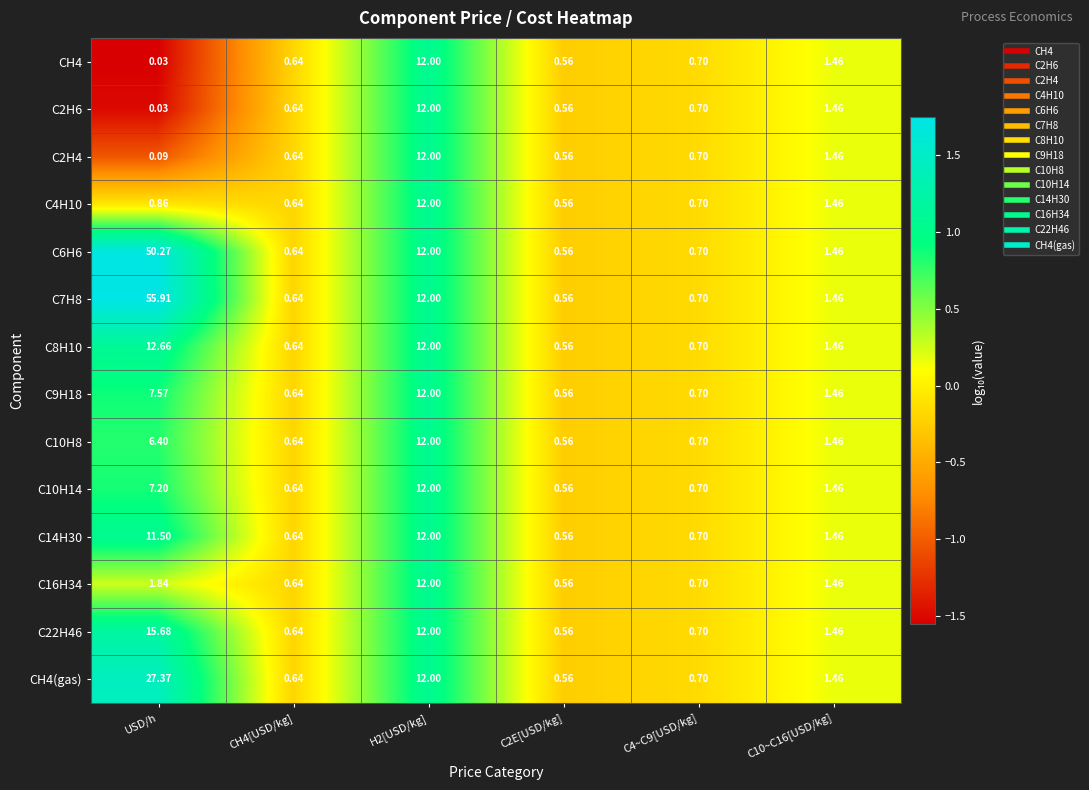

Which series changed the most between USD/h and C2E[USD/kg]?

C7H8